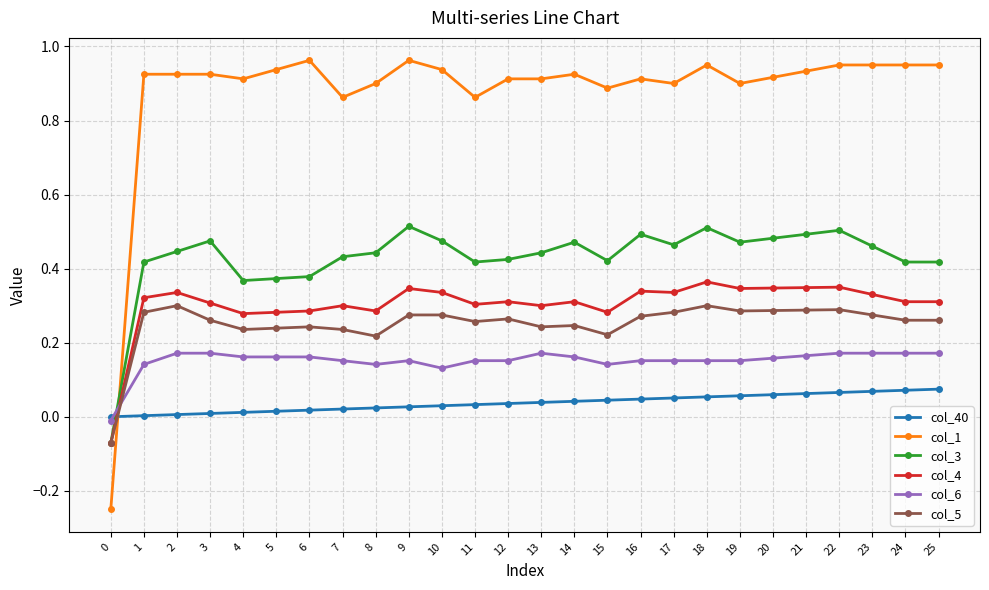

True or false: col_4 and col_1 cross at least once.

True